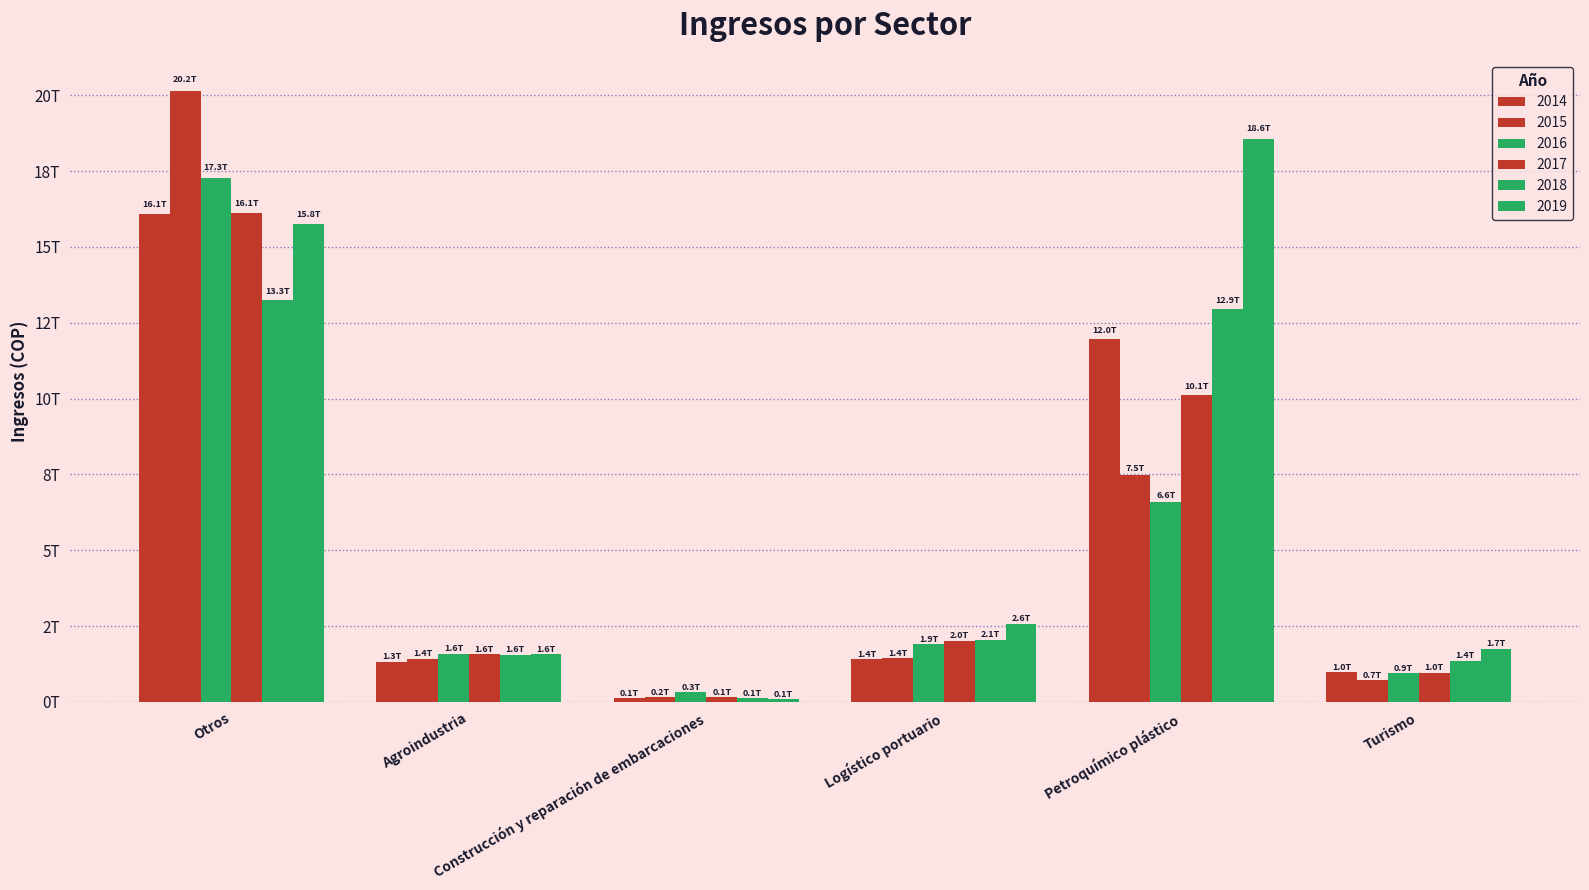

Are the bars grouped side by side (vs. stacked)?

Yes